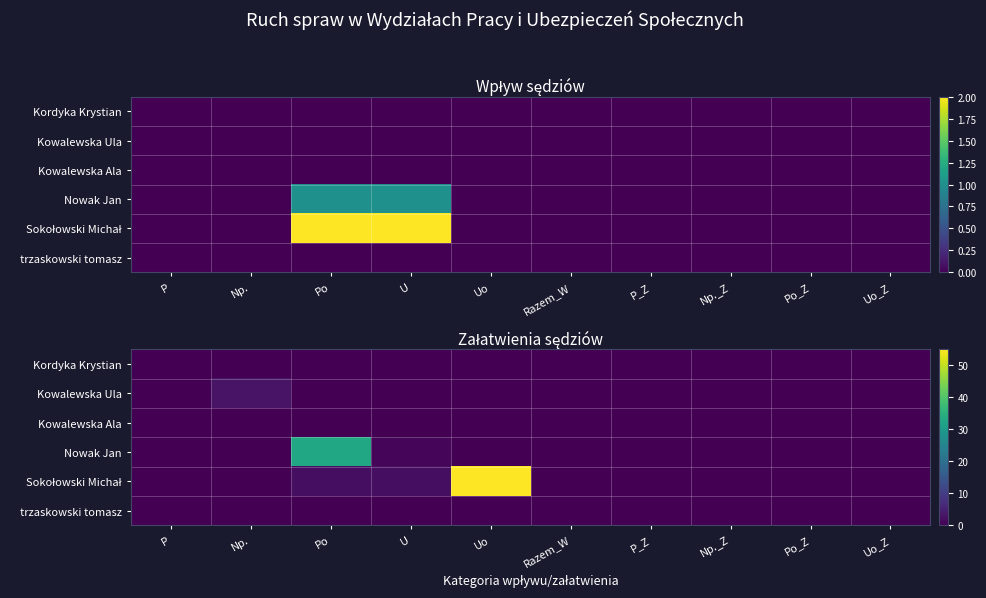

How many distinct data groups are displayed?

6